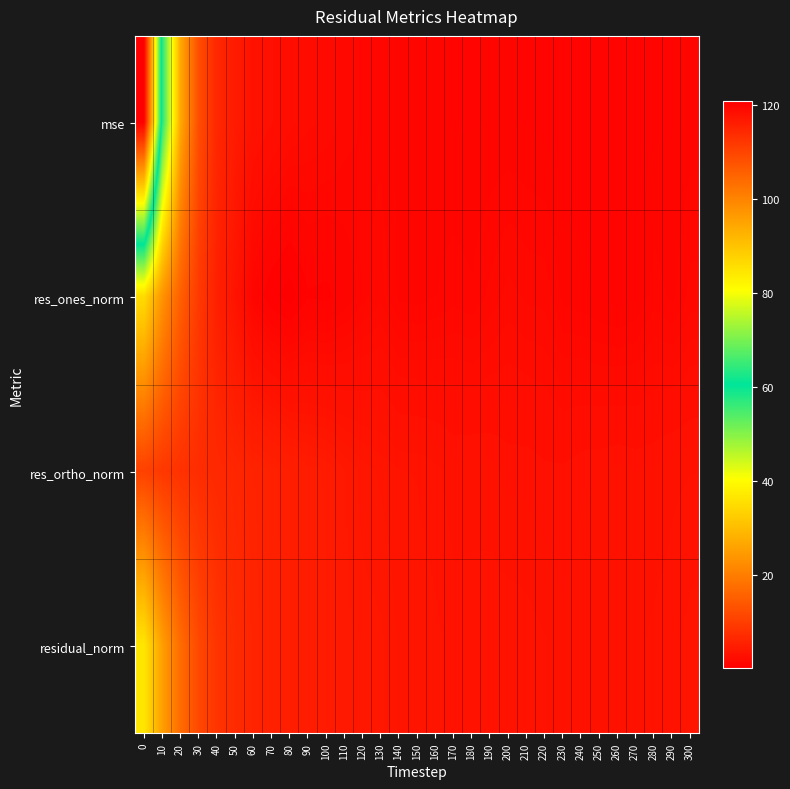

At how many categories does at least one series exceed 33?

2